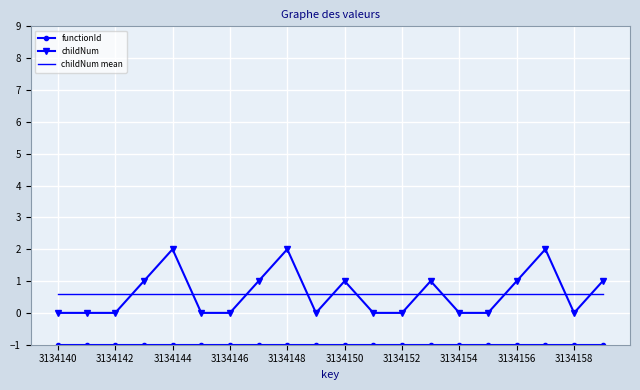

Which series has the largest range (max minus min)?

childNum